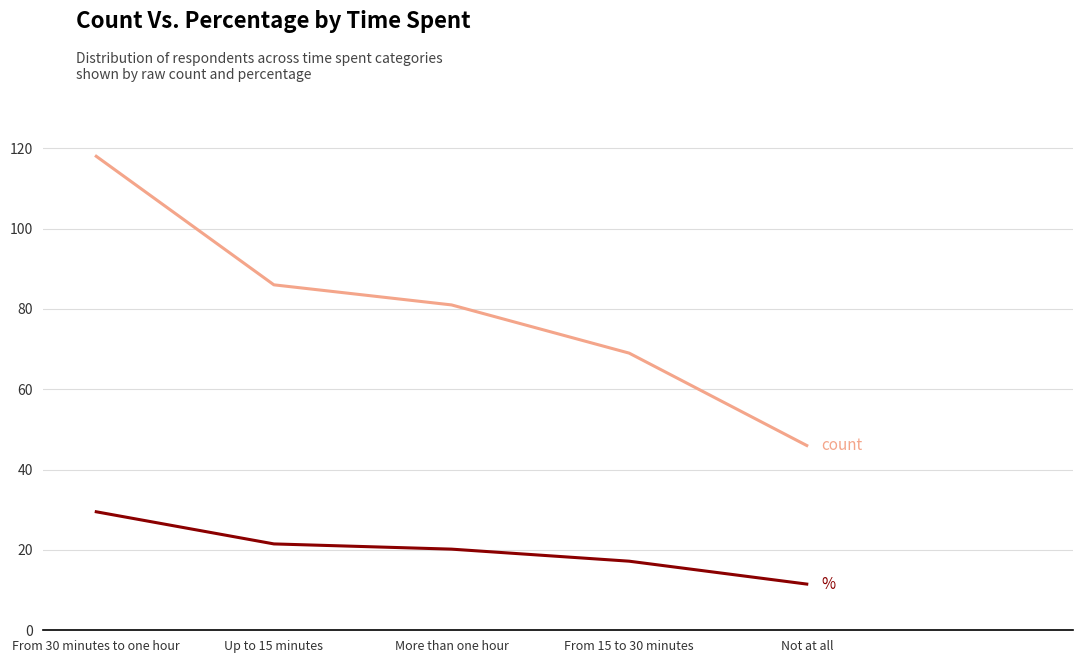

What is the total value across all series at Up to 15 minutes?

107.5